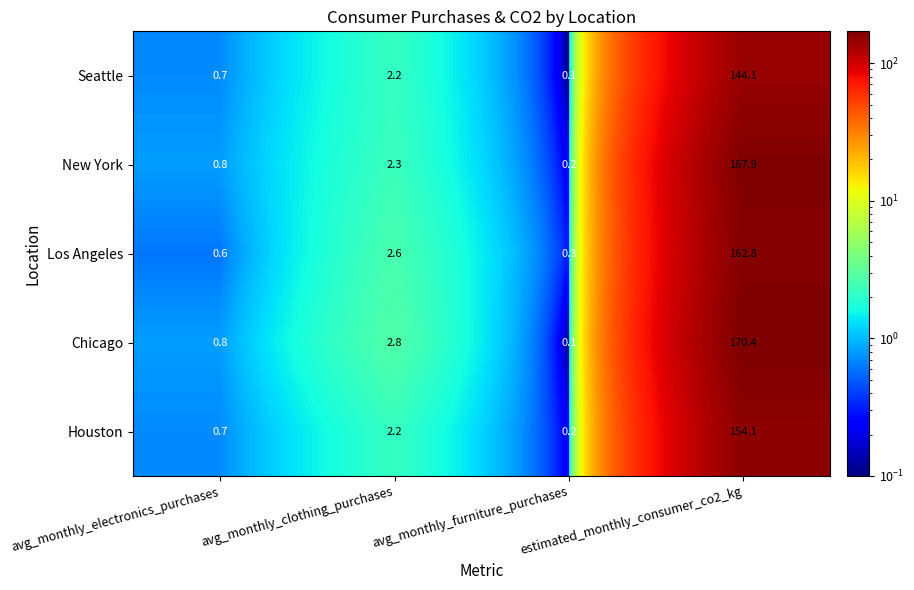

Rank the series by their maximum value, from lowest to highest.

Seattle, Houston, Los Angeles, New York, Chicago